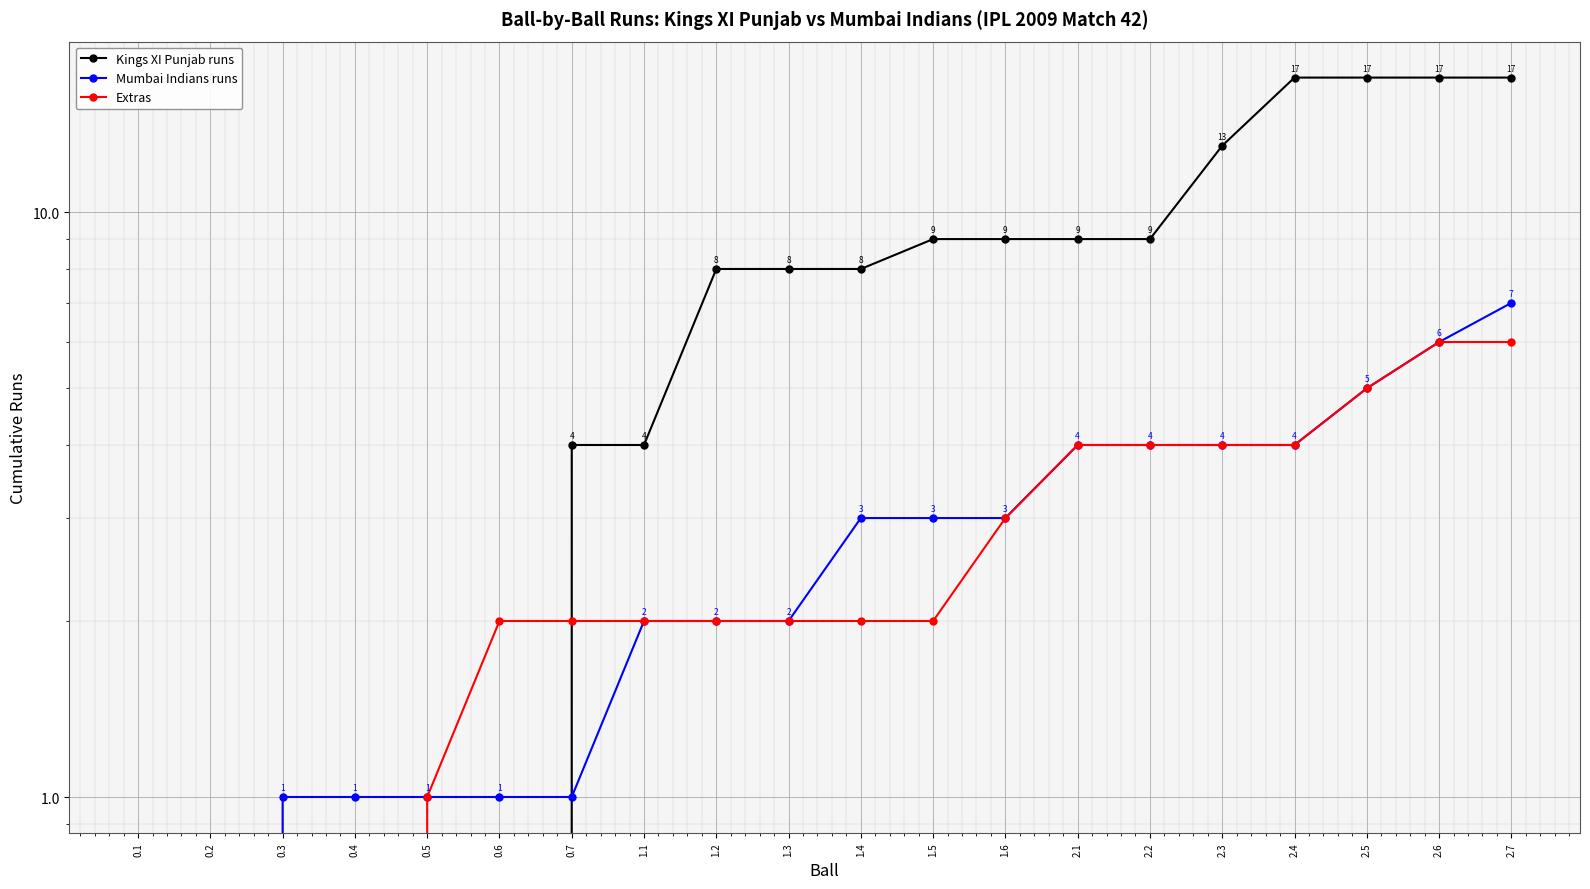

What is the label of the 20th point from the right?

0.1